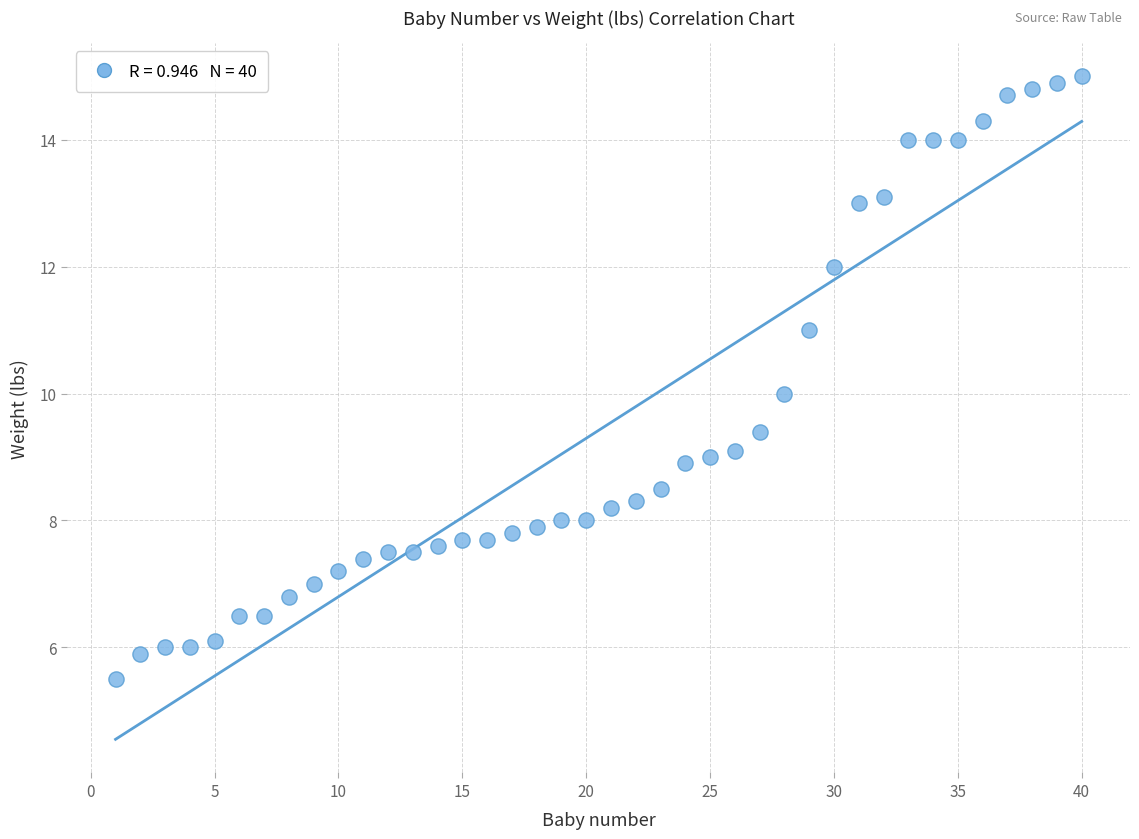

What is the range of Y values (max minus min)?

9.5